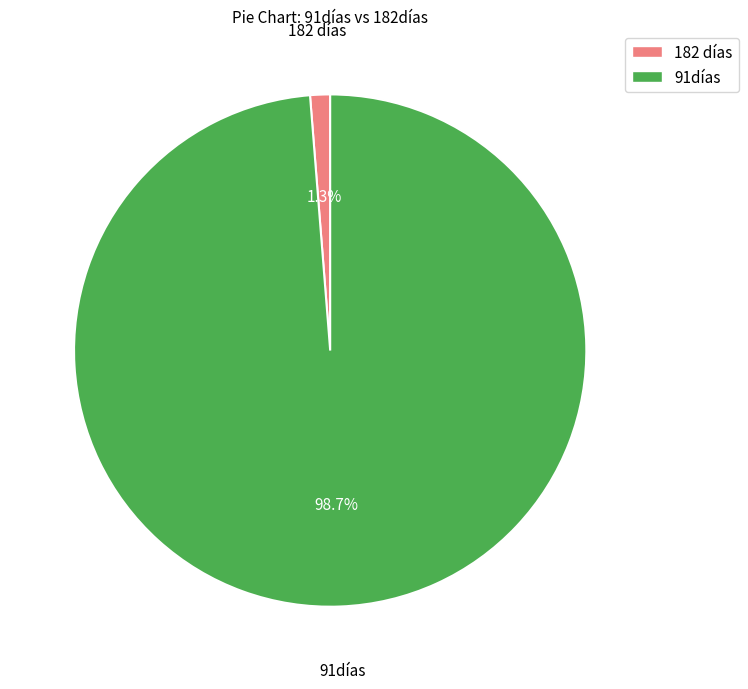

Is there a majority slice in this chart?

Yes